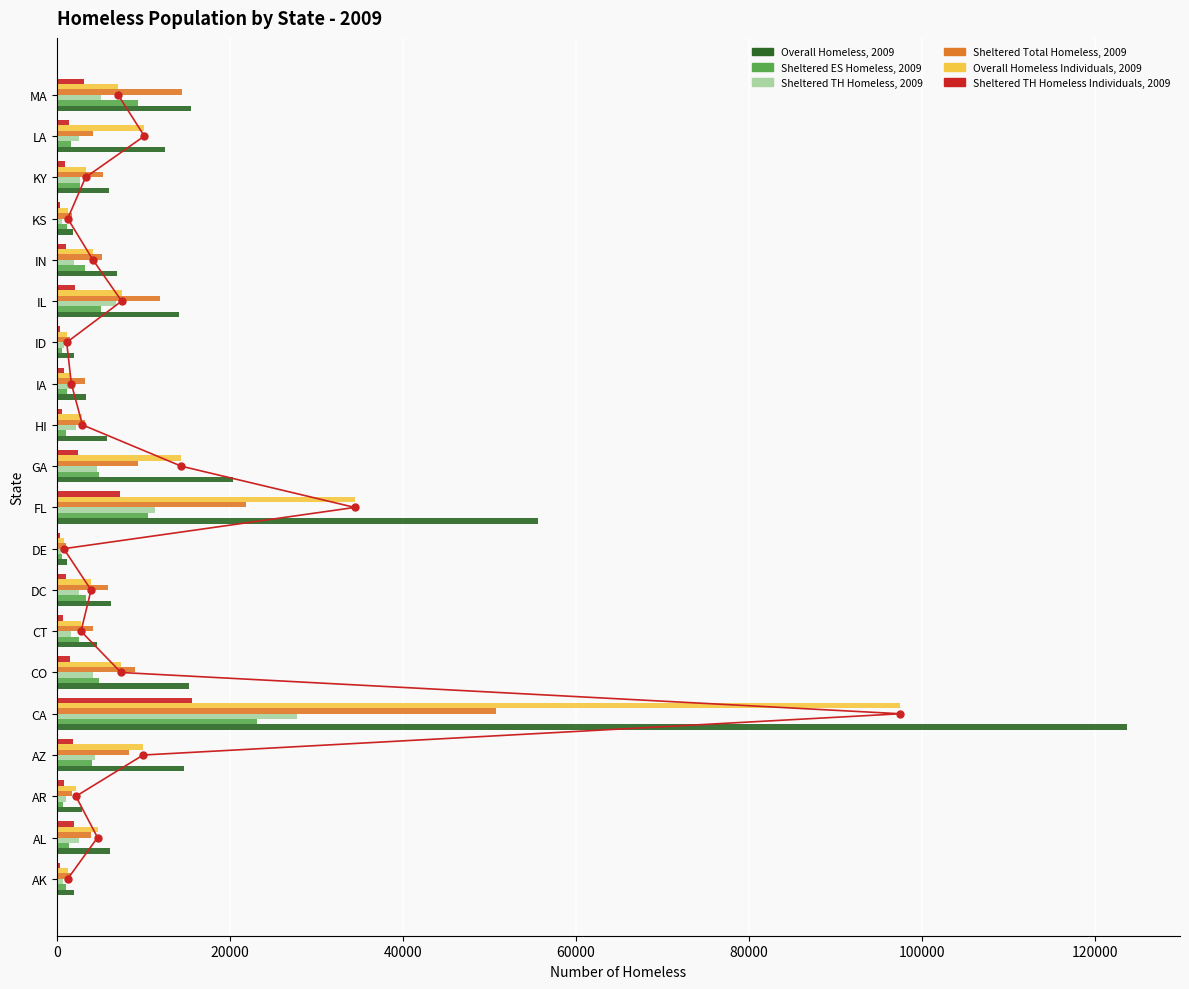

How many data points does each series have?

20